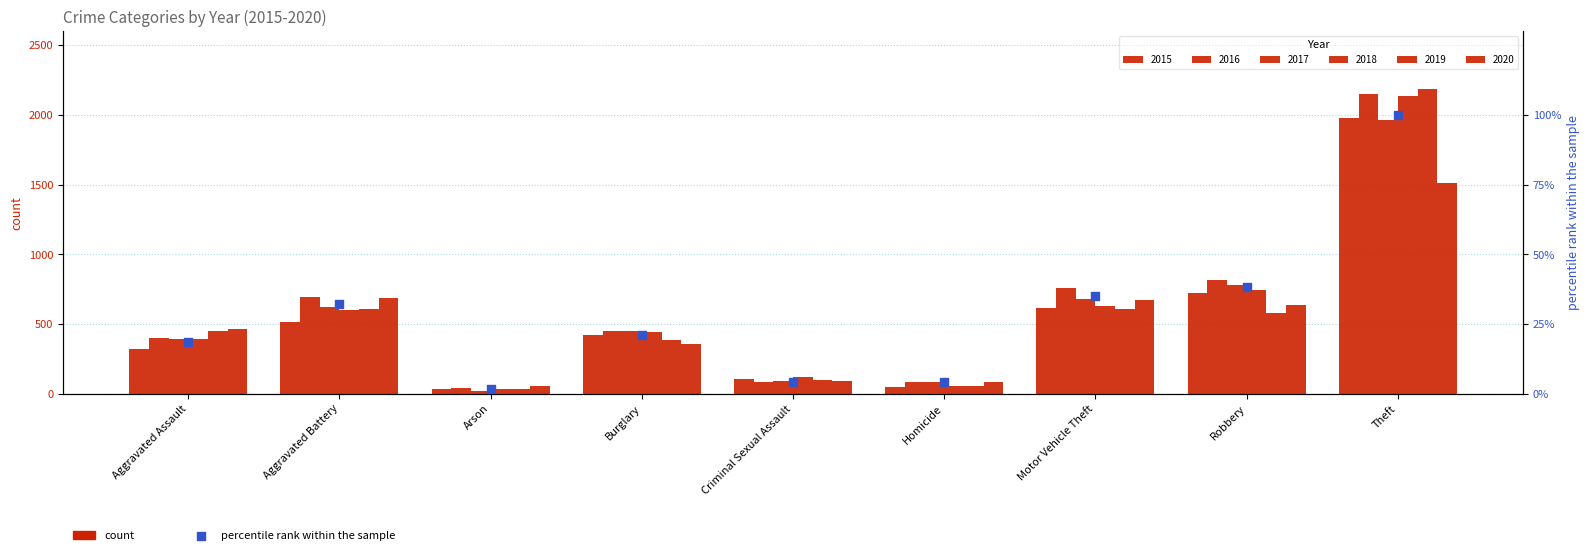

Approximately how many times larger is the value at Criminal Sexual Assault compared to Aggravated Assault?

0.2